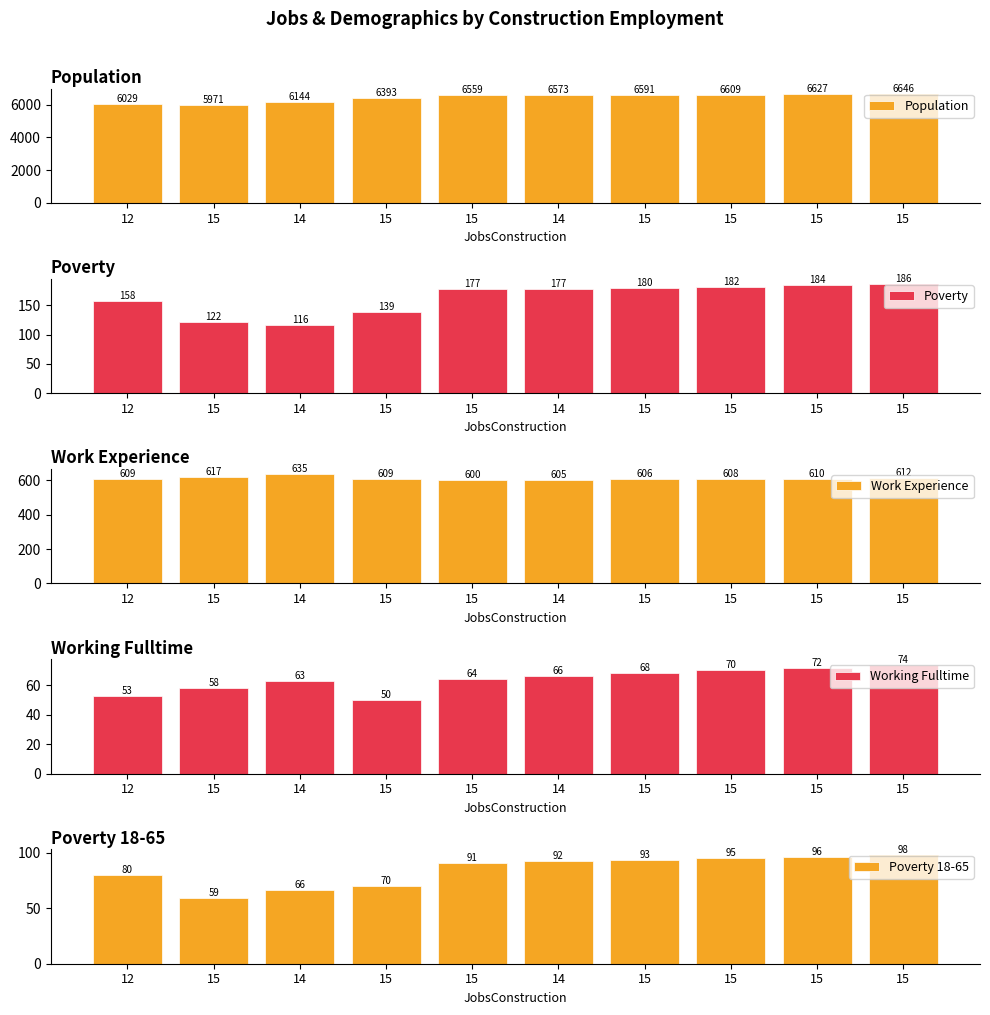

What are all the series names shown in the legend?

Population, Poverty, Work Experience, Working Fulltime, Poverty 18-65